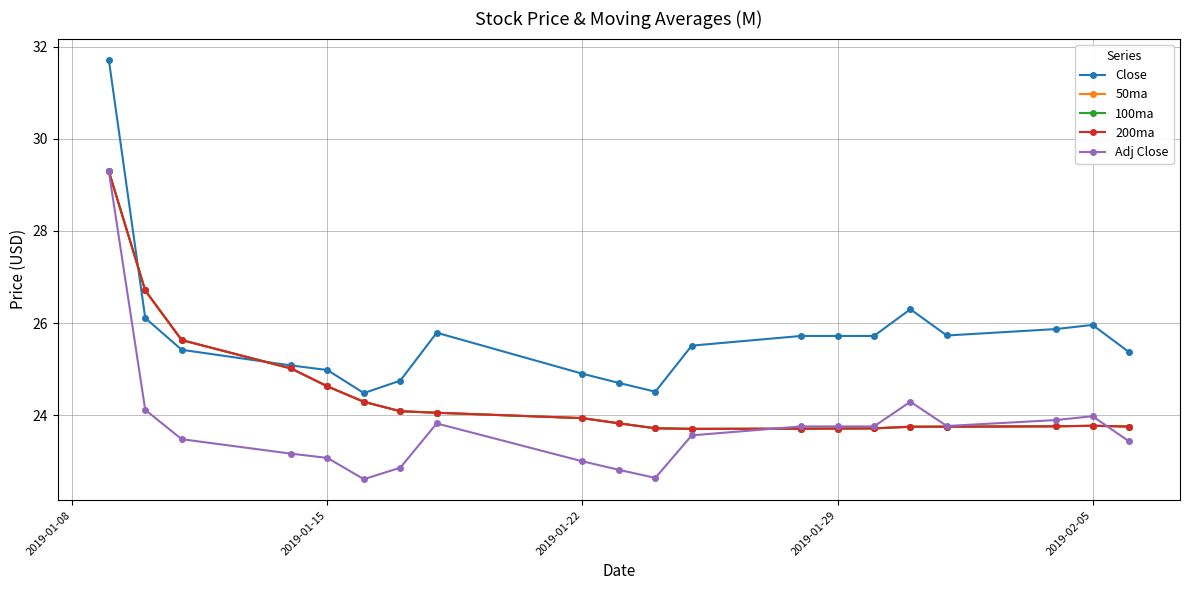

What is the smallest value displayed?

22.6